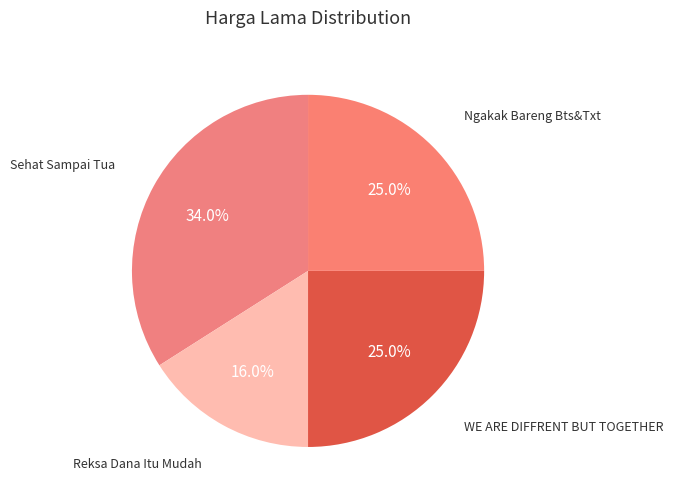

How many slices are in this pie chart?

4